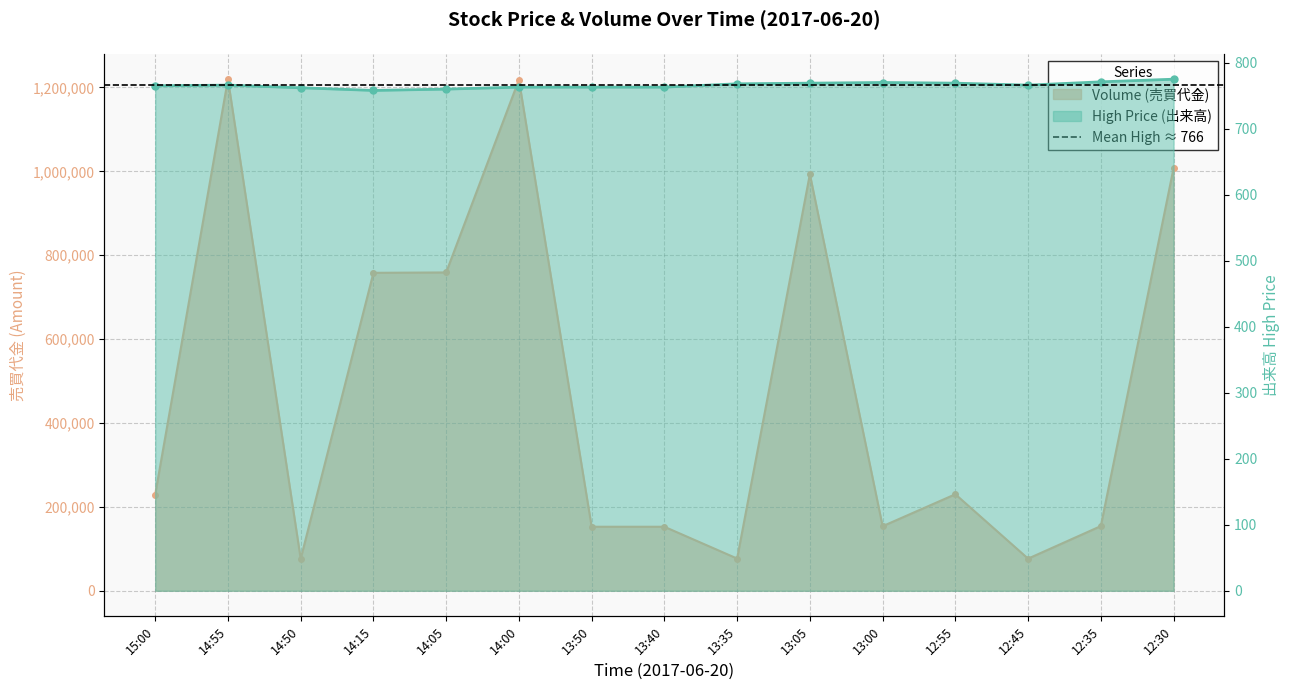

How many interior local peaks does the High (出来高) series have?

2